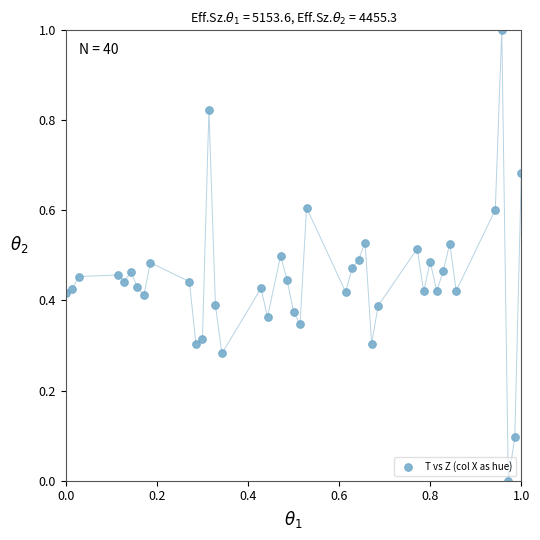

What is the range of Y values (max minus min)?

1.0